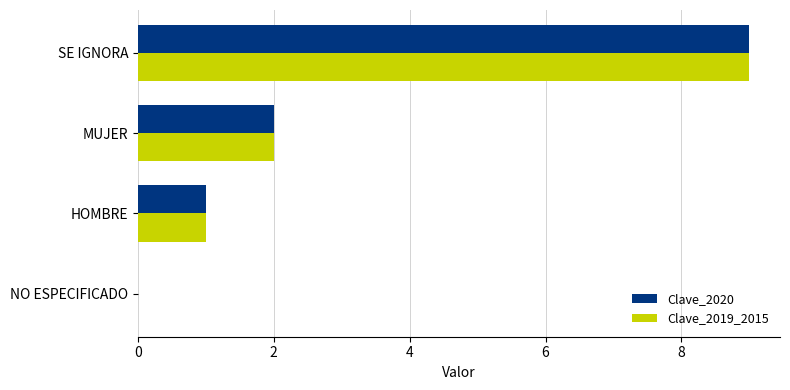

What is the sum of all Clave_2019_2015 values?

12